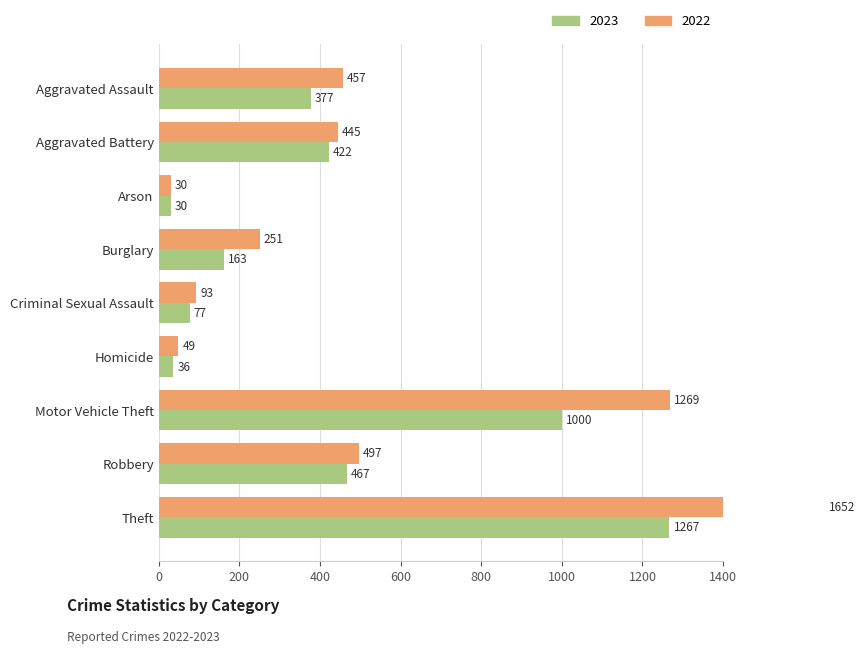

Are the bars horizontal?

Yes